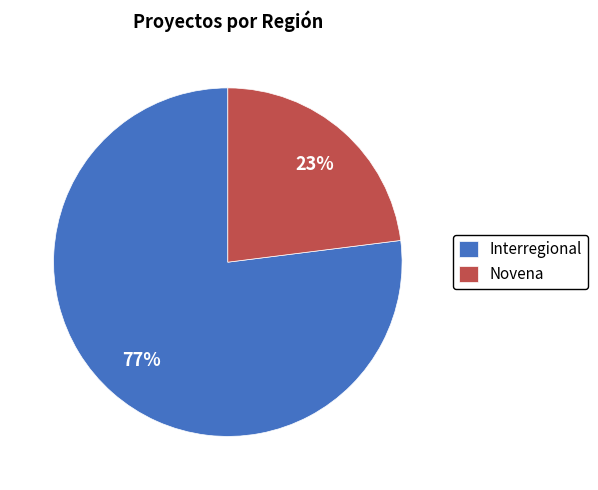

True or false: Novena accounts for 17% of the total.

False